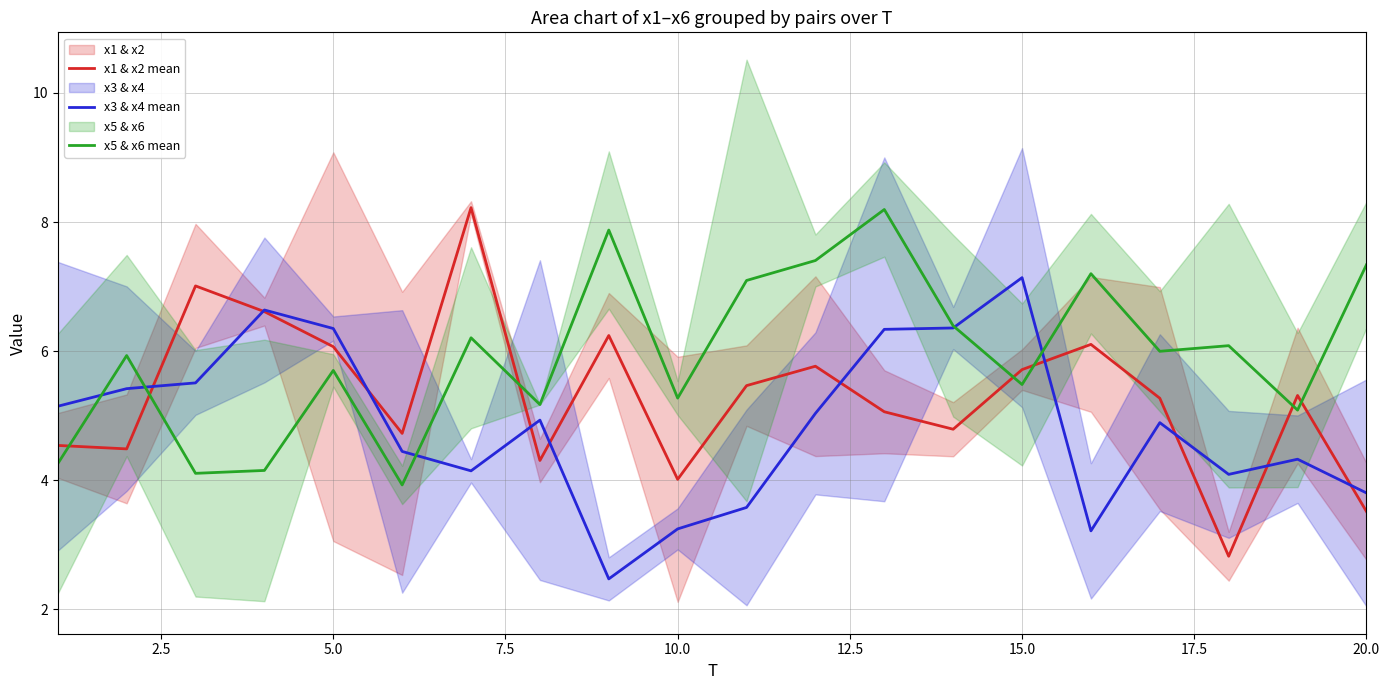

At which label does x3 & x4 mean reach its peak?

15.0